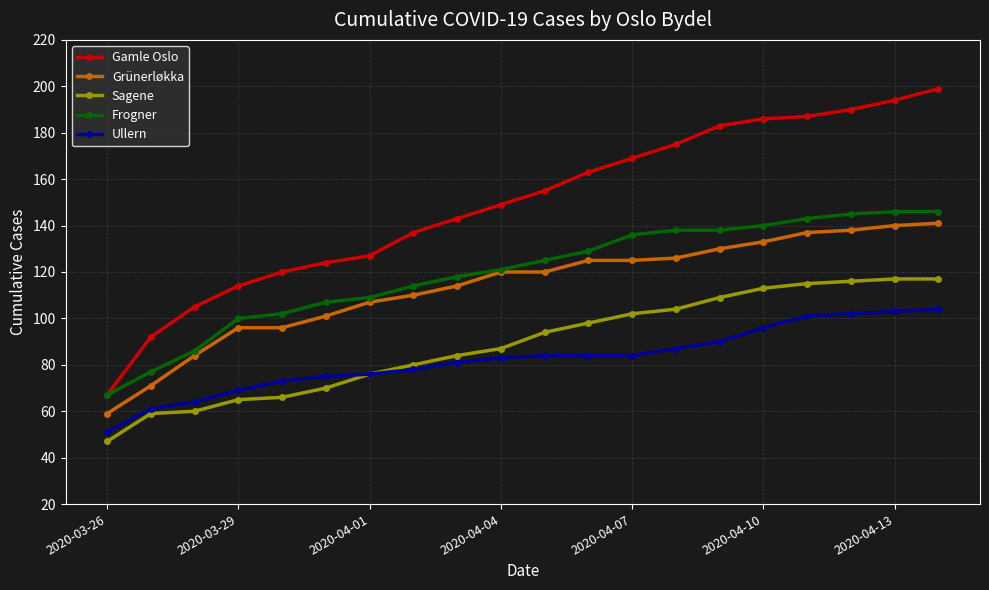

What is the highest value of the Gamle Oslo series?

199